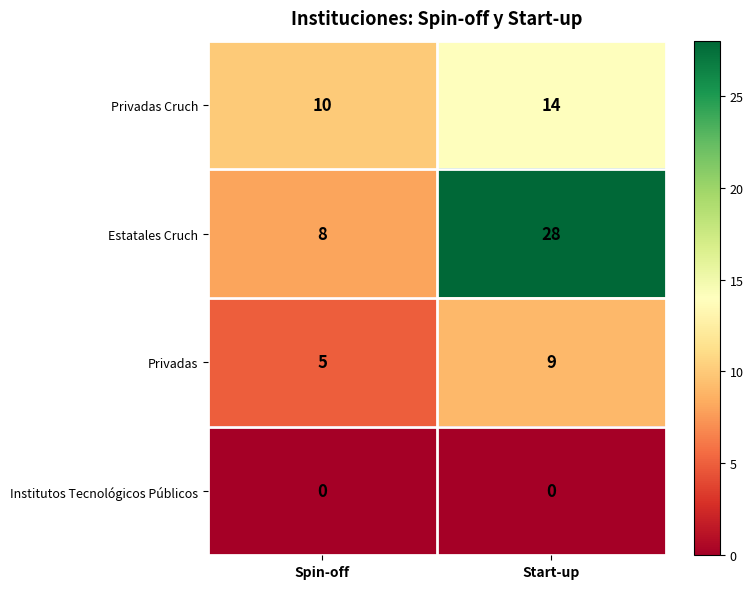

At which label is Privadas closest to 7?

Spin-off